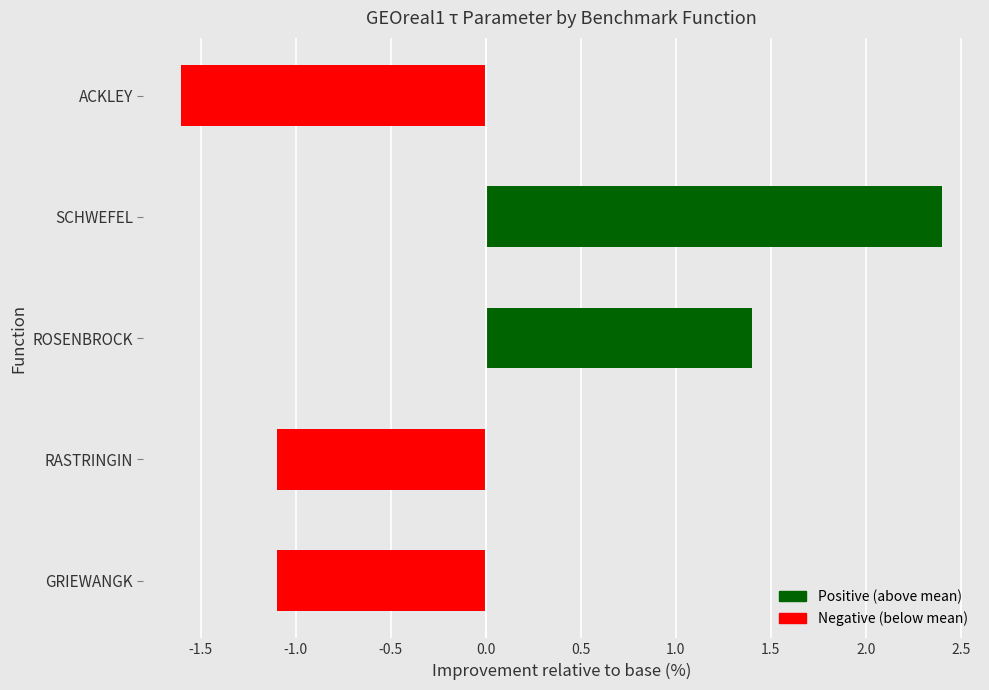

Does the chart contain stacked bars?

No